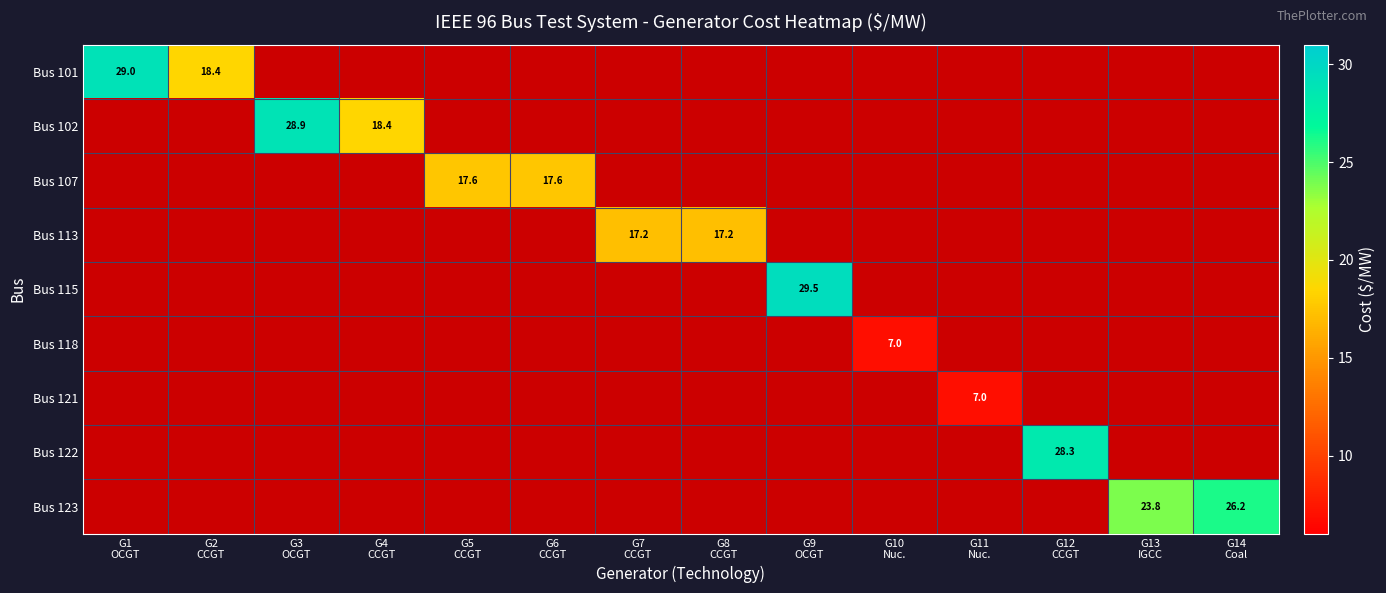

Count the number of data series in this chart.

9